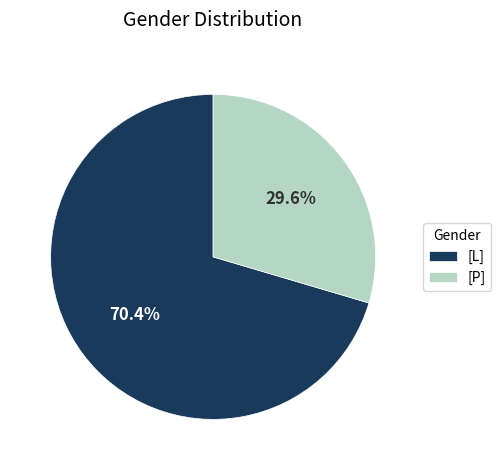

How many slices are in this pie chart?

2